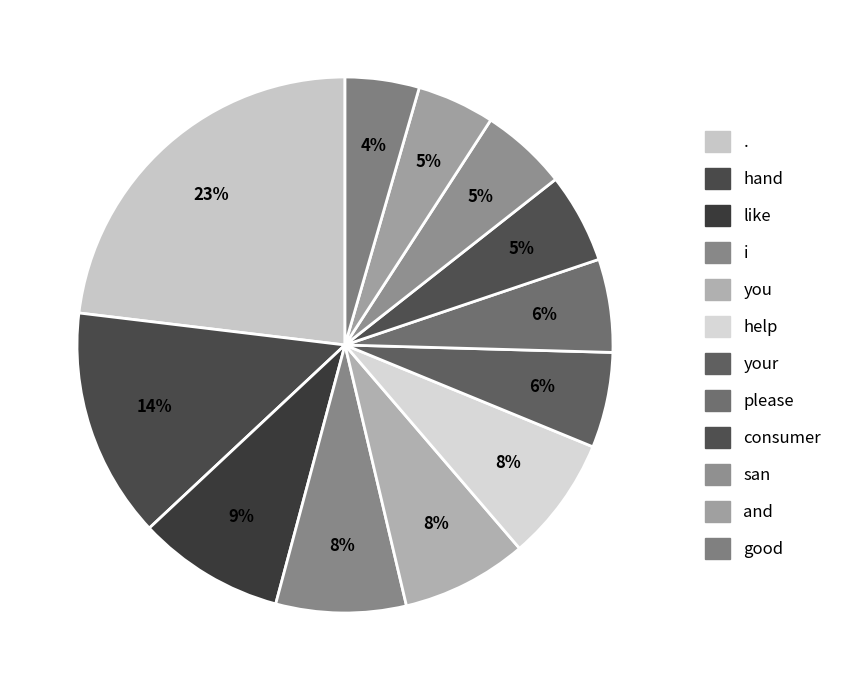

Do . and and together represent more than half of the pie?

No